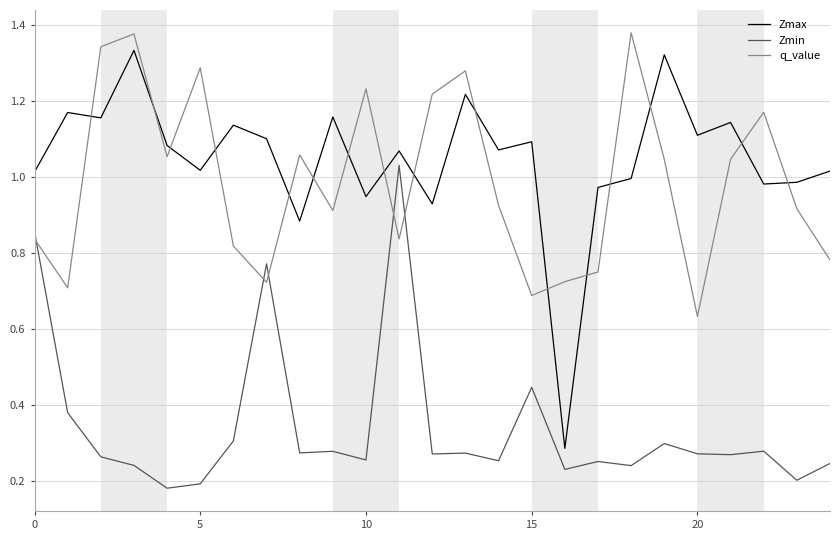

What are all the series names shown in the legend?

Zmax, Zmin, q_value